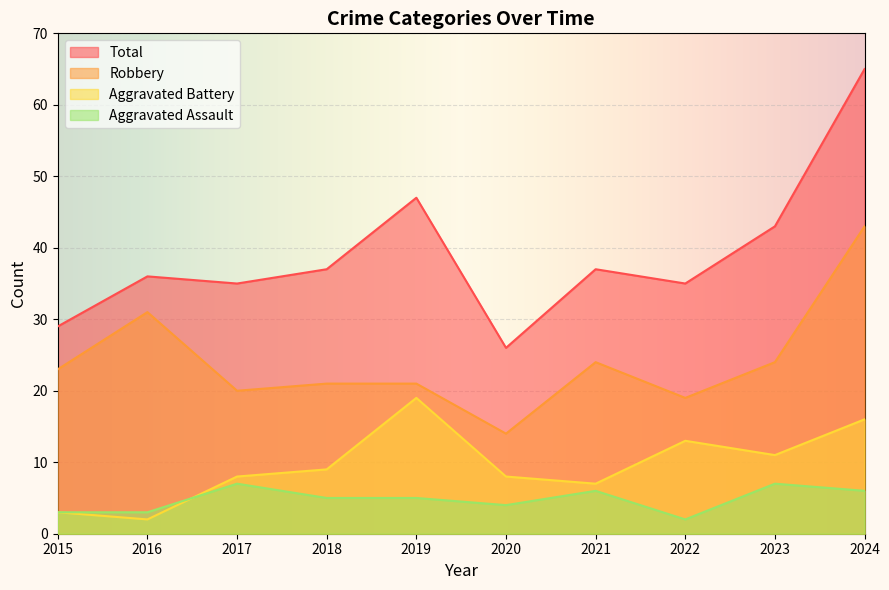

Reading right to left, list all the values displayed in this chart.

Aggravated Assault: 2024=6	2023=7	2022=2	2021=6	2020=4	2019=5	2018=5	2017=7	2016=3	2015=3
Aggravated Battery: 2024=16	2023=11	2022=13	2021=7	2020=8	2019=19	2018=9	2017=8	2016=2	2015=3
Robbery: 2024=43	2023=24	2022=19	2021=24	2020=14	2019=21	2018=21	2017=20	2016=31	2015=23
Total: 2024=65	2023=43	2022=35	2021=37	2020=26	2019=47	2018=37	2017=35	2016=36	2015=29